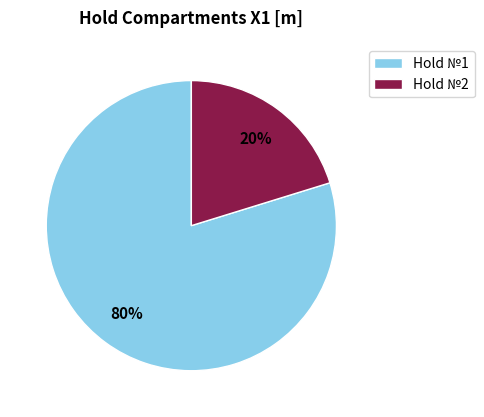

To the nearest percent, what percentage of the pie is Hold №2?

20%